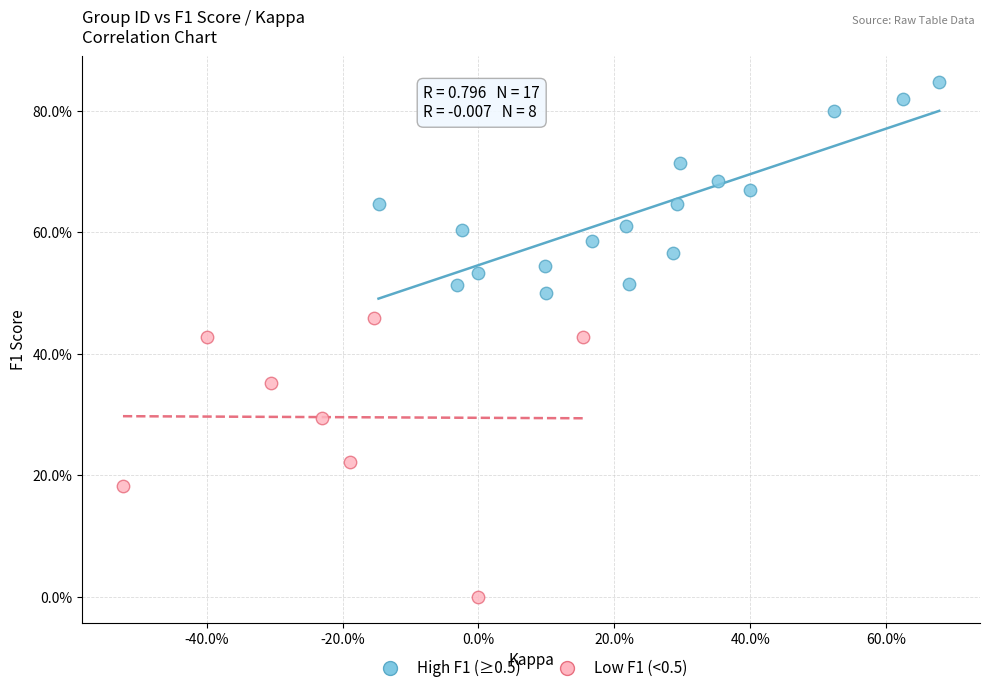

What are all the series names shown in the legend?

High F1 (≥0.5), Low F1 (<0.5)